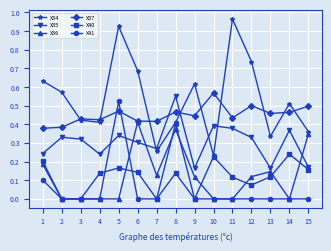

At which category does the chart reach its peak across all series?

11